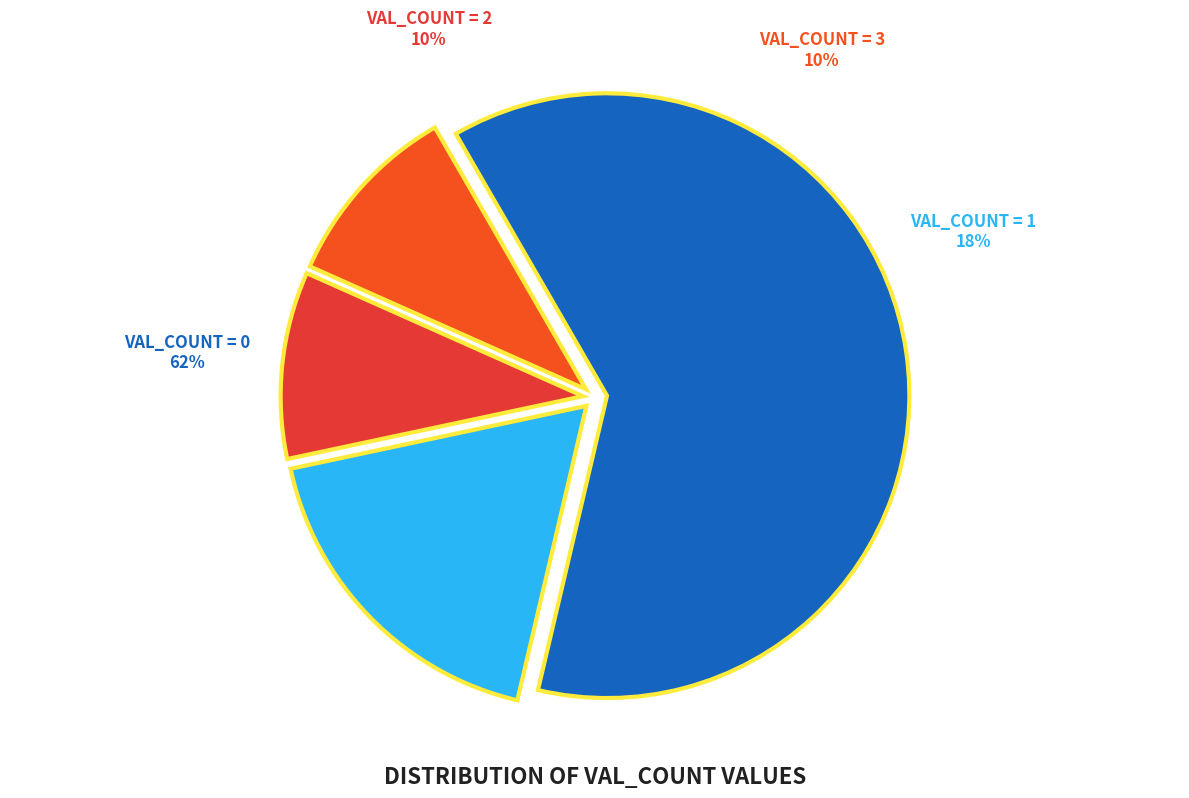

To the nearest percent, what portion does val_count=2 represent?

10%